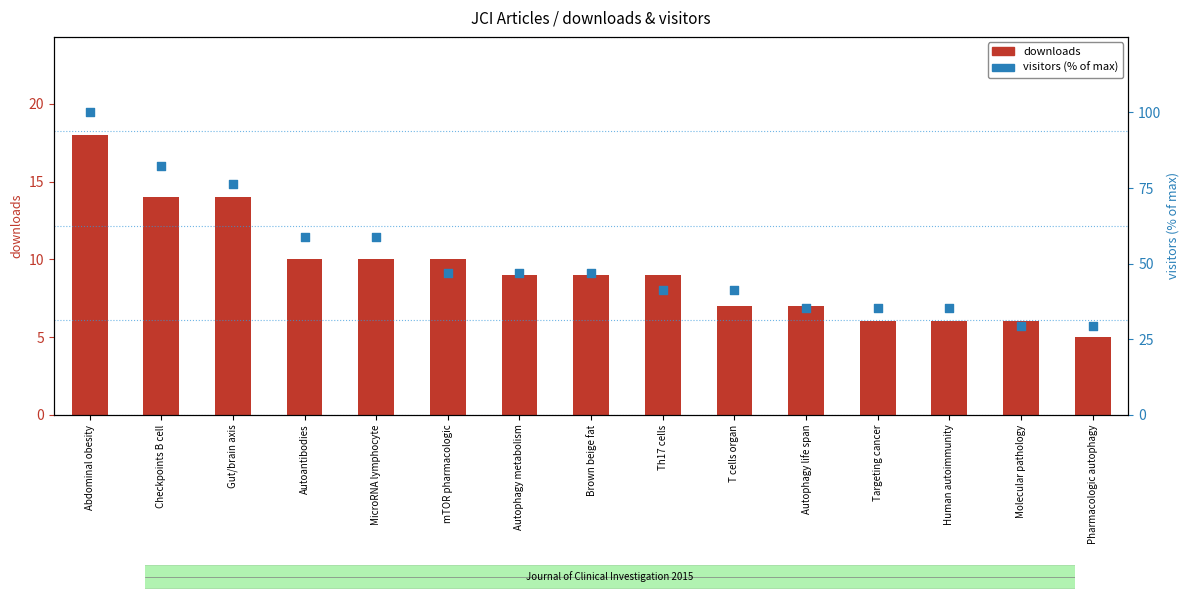

What are all the series names shown in the legend?

downloads, visitors (% of max)